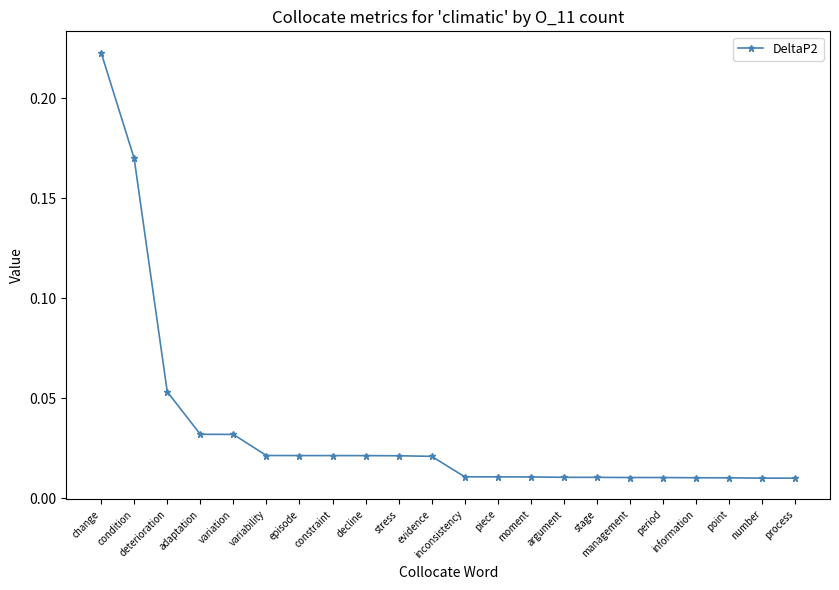

The value at change is 0.4. True or false?

False